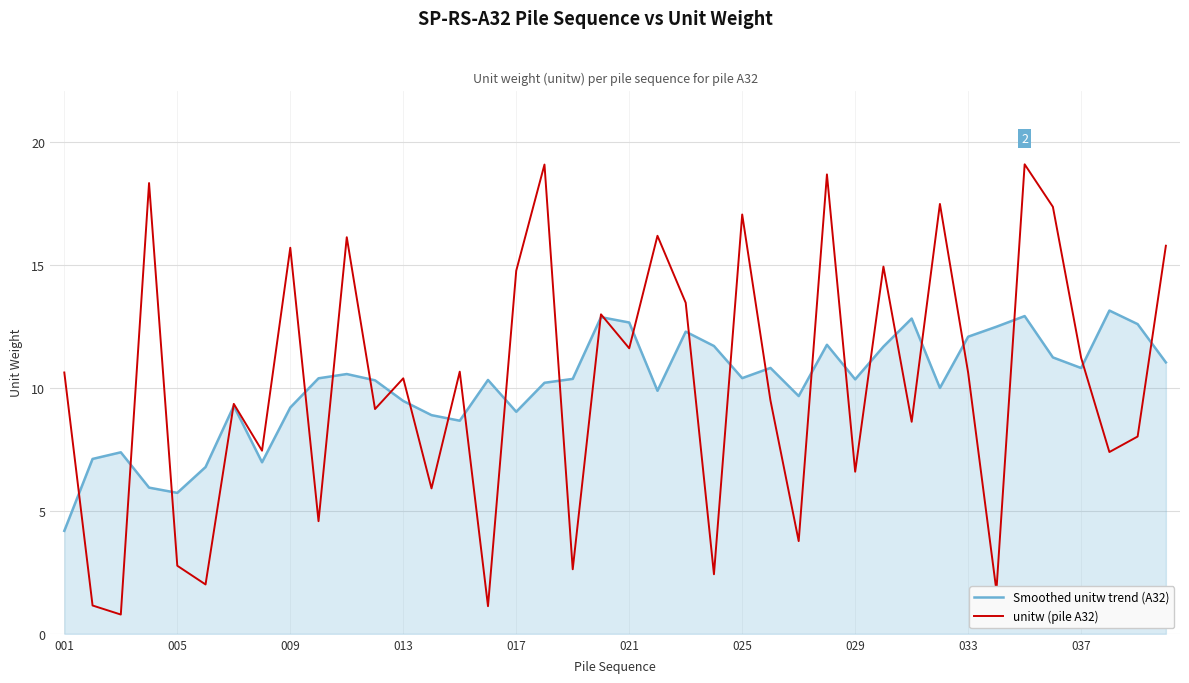

Rank the series by their maximum value, from lowest to highest.

Smoothed unitw trend (A32), unitw (pile A32)